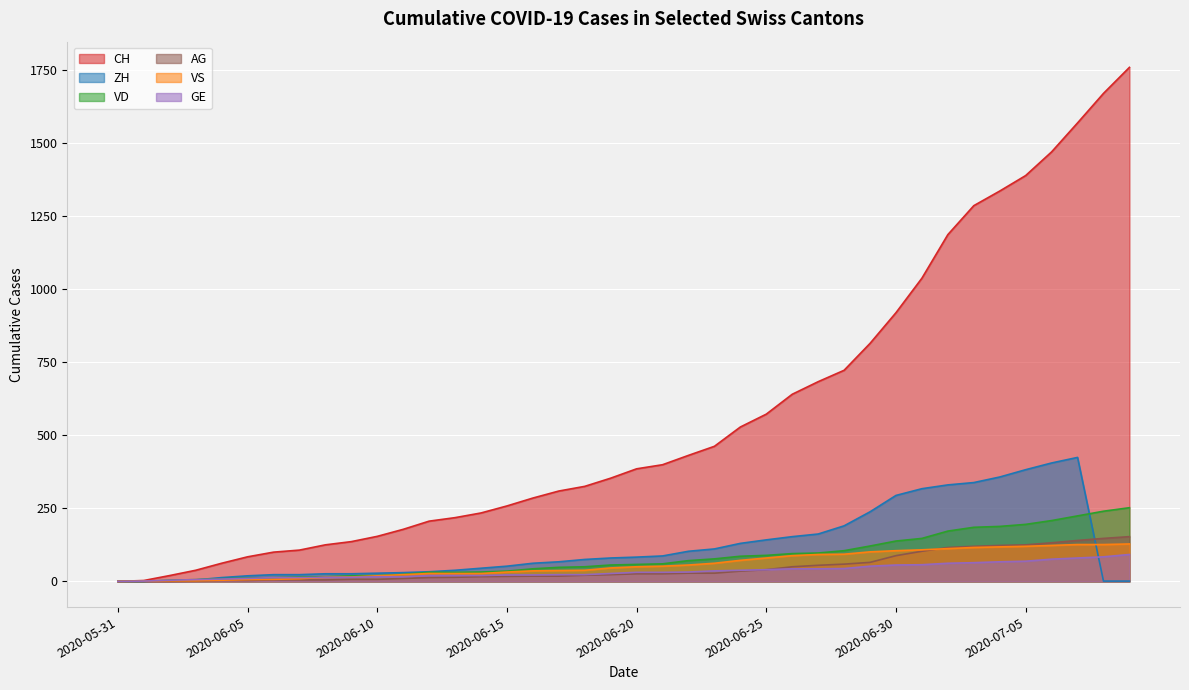

What is the difference between the maximum and second lowest values in the GE series?

91